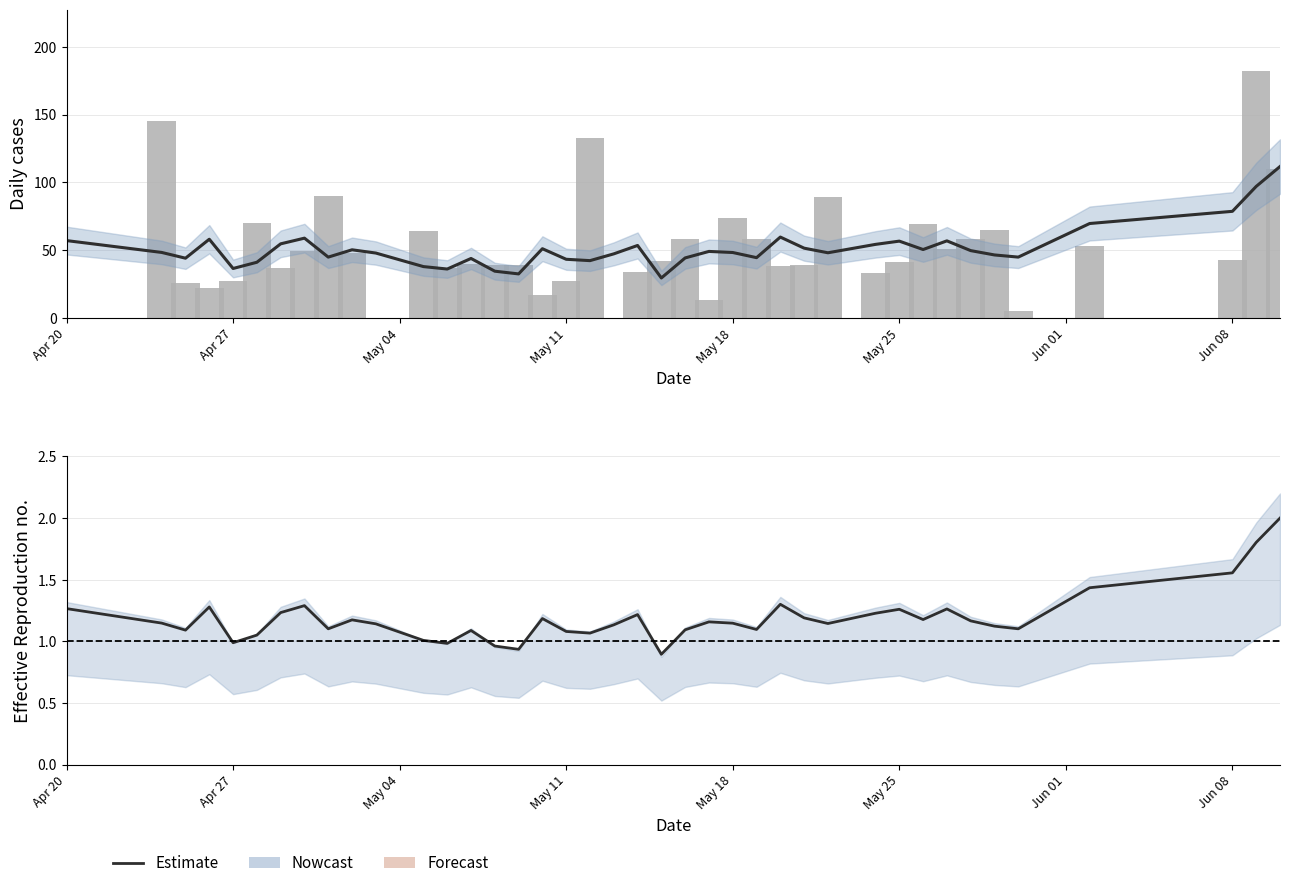

How many distinct data groups are displayed?

2